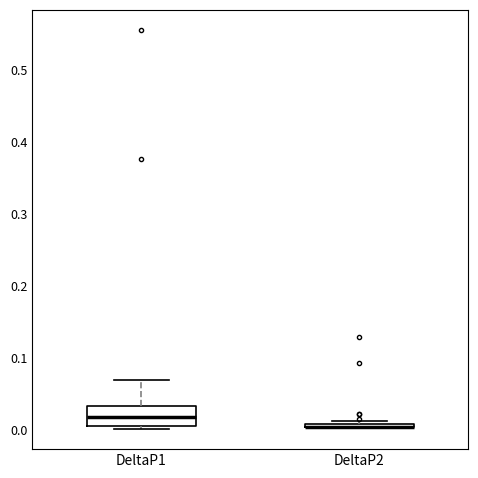

Comparing the boxes themselves (not the whiskers), which one is the tallest?

DeltaP1